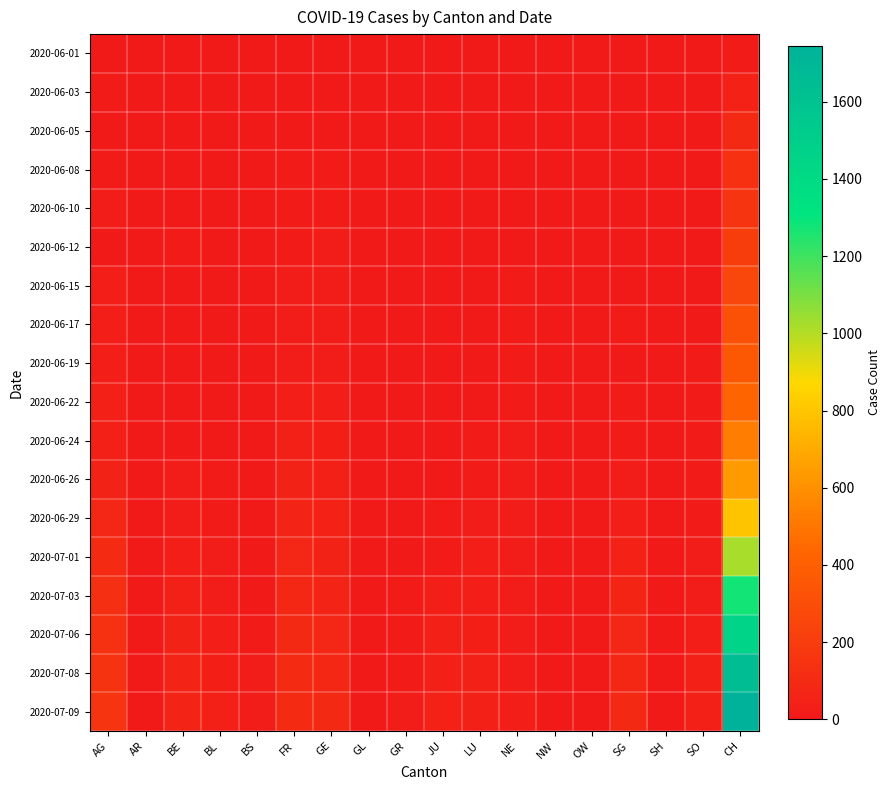

Reading left to right, list all the values displayed in this chart.

2020-06-01: AG=9	AR=0	BE=0	BL=0	BS=1	FR=0	GE=0	GL=1	GR=0	JU=0	LU=0	NE=0	NW=0	OW=0	SG=0	SH=1	SO=0	CH=12
2020-06-03: AG=12	AR=0	BE=2	BL=2	BS=1	FR=3	GE=6	GL=0	GR=1	JU=0	LU=0	NE=4	NW=0	OW=0	SG=1	SH=0	SO=5	CH=50
2020-06-05: AG=0	AR=0	BE=6	BL=3	BS=4	FR=7	GE=8	GL=0	GR=1	JU=0	LU=0	NE=6	NW=0	OW=0	SG=0	SH=0	SO=6	CH=95
2020-06-08: AG=17	AR=0	BE=8	BL=3	BS=4	FR=13	GE=12	GL=0	GR=1	JU=0	LU=1	NE=9	NW=0	OW=0	SG=0	SH=1	SO=6	CH=132
2020-06-10: AG=19	AR=0	BE=9	BL=4	BS=5	FR=15	GE=14	GL=0	GR=1	JU=0	LU=1	NE=9	NW=0	OW=0	SG=3	SH=1	SO=0	CH=159
2020-06-12: AG=0	AR=0	BE=17	BL=4	BS=5	FR=16	GE=18	GL=0	GR=2	JU=0	LU=0	NE=10	NW=0	OW=0	SG=0	SH=1	SO=0	CH=205
2020-06-15: AG=28	AR=0	BE=0	BL=4	BS=5	FR=22	GE=20	GL=0	GR=2	JU=1	LU=0	NE=11	NW=0	OW=0	SG=0	SH=3	SO=8	CH=257
2020-06-17: AG=30	AR=0	BE=0	BL=5	BS=6	FR=24	GE=21	GL=0	GR=2	JU=1	LU=5	NE=13	NW=0	OW=0	SG=12	SH=3	SO=9	CH=320
2020-06-19: AG=34	AR=0	BE=0	BL=5	BS=7	FR=27	GE=25	GL=0	GR=2	JU=1	LU=6	NE=15	NW=0	OW=0	SG=0	SH=3	SO=11	CH=362
2020-06-22: AG=38	AR=0	BE=0	BL=7	BS=7	FR=32	GE=30	GL=0	GR=3	JU=3	LU=10	NE=17	NW=0	OW=0	SG=14	SH=3	SO=11	CH=436
2020-06-24: AG=40	AR=0	BE=0	BL=9	BS=7	FR=44	GE=36	GL=1	GR=3	JU=3	LU=12	NE=18	NW=0	OW=0	SG=17	SH=3	SO=12	CH=526
2020-06-26: AG=53	AR=0	BE=18	BL=12	BS=7	FR=52	GE=41	GL=1	GR=5	JU=6	LU=14	NE=19	NW=0	OW=0	SG=23	SH=3	SO=13	CH=636
2020-06-29: AG=73	AR=2	BE=25	BL=17	BS=7	FR=61	GE=48	GL=1	GR=8	JU=11	LU=19	NE=20	NW=0	OW=1	SG=29	SH=5	SO=16	CH=797
2020-07-01: AG=102	AR=3	BE=29	BL=18	BS=7	FR=72	GE=53	GL=1	GR=9	JU=17	LU=28	NE=22	NW=0	OW=1	SG=51	SH=5	SO=21	CH=1022
2020-07-03: AG=128	AR=0	BE=39	BL=23	BS=10	FR=84	GE=61	GL=1	GR=11	JU=30	LU=32	NE=25	NW=0	OW=1	SG=62	SH=5	SO=24	CH=1277
2020-07-06: AG=137	AR=4	BE=52	BL=29	BS=12	FR=94	GE=73	GL=1	GR=13	JU=39	LU=36	NE=26	NW=0	OW=2	SG=73	SH=7	SO=32	CH=1457
2020-07-08: AG=153	AR=0	BE=57	BL=35	BS=18	FR=99	GE=82	GL=2	GR=16	JU=44	LU=40	NE=26	NW=1	OW=2	SG=85	SH=8	SO=39	CH=1652
2020-07-09: AG=160	AR=5	BE=59	BL=38	BS=21	FR=100	GE=90	GL=3	GR=18	JU=47	LU=43	NE=28	NW=1	OW=5	SG=92	SH=8	SO=41	CH=1745